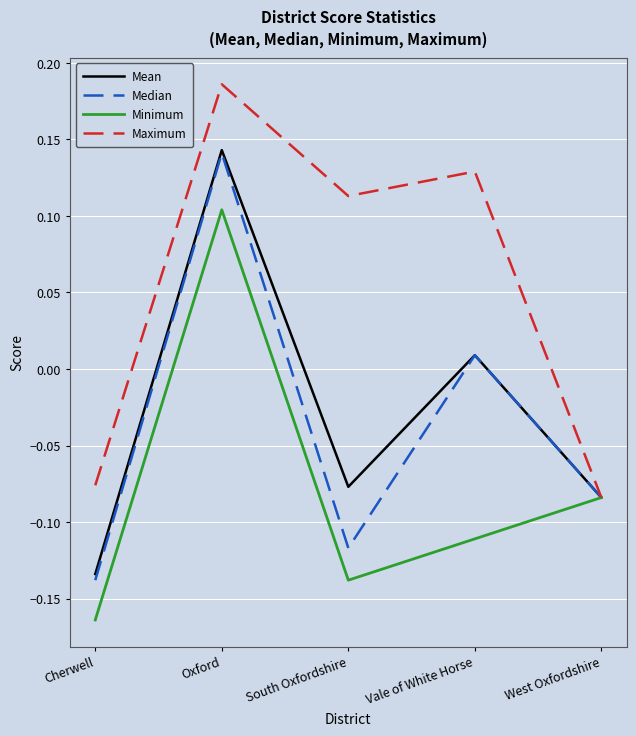

Between South Oxfordshire and West Oxfordshire, which series saw the biggest shift?

Maximum